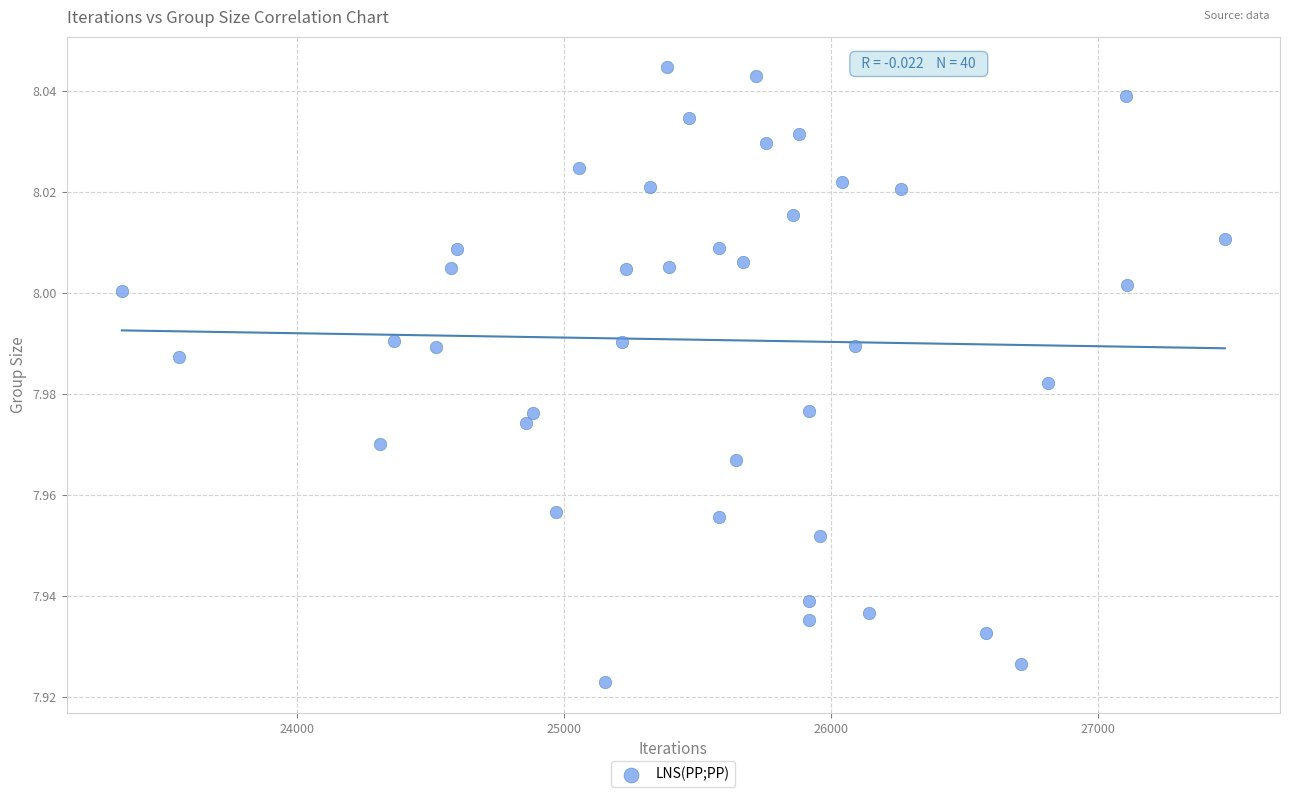

What is the range of X values (max minus min)?

4131.0